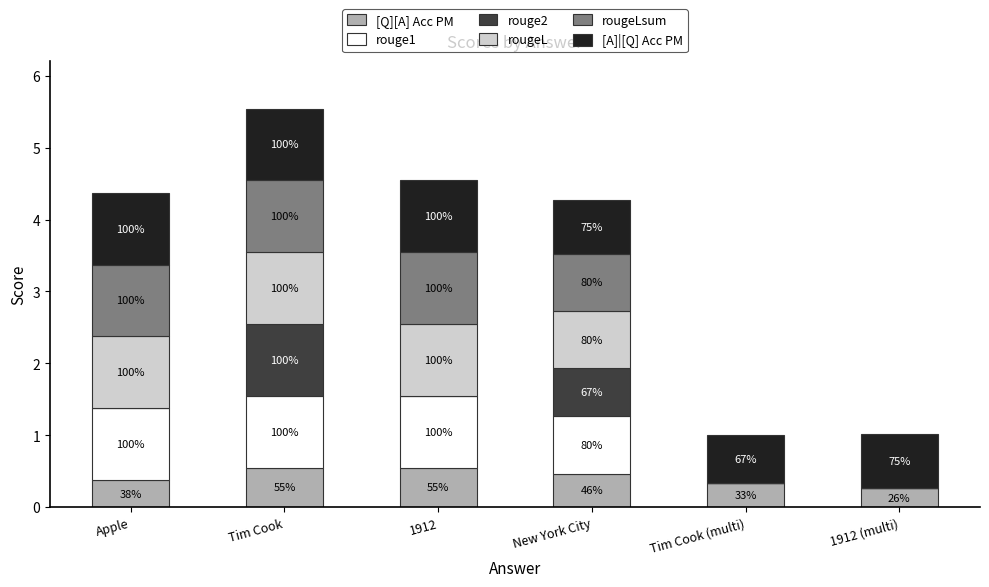

What are all the series names shown in the legend?

[Q][A] Acc PM, rouge1, rouge2, rougeL, rougeLsum, [A]|[Q] Acc PM